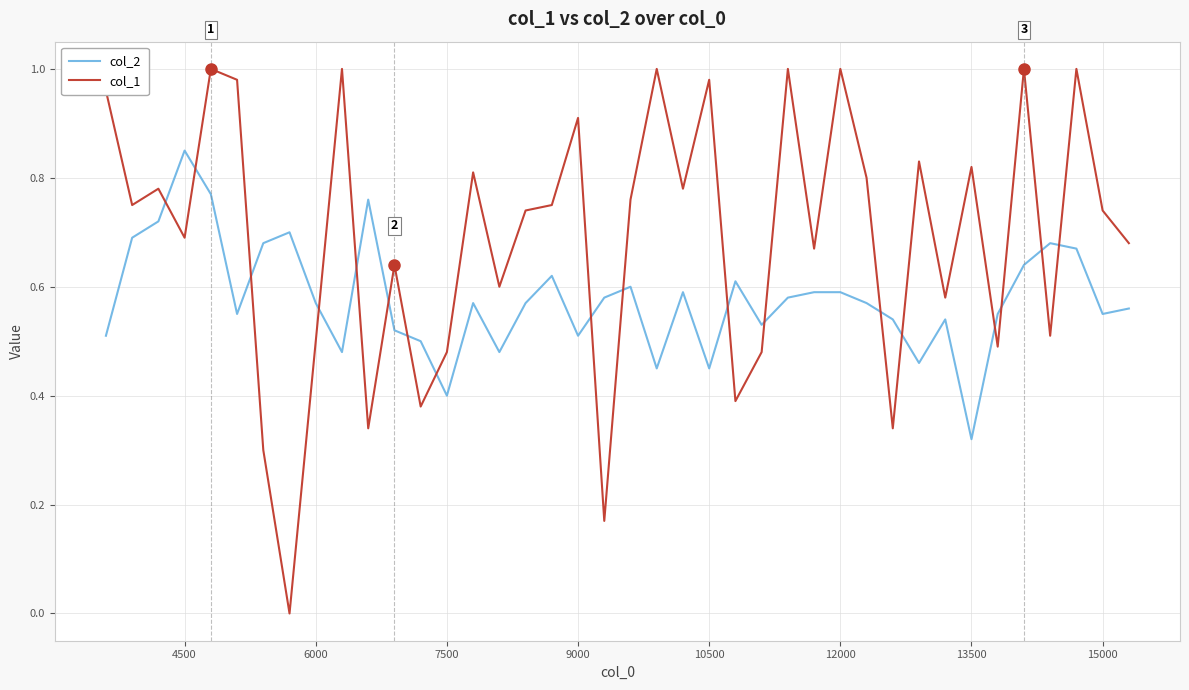

After their last crossing, which series has the higher values: col_1 or col_2?

col_1